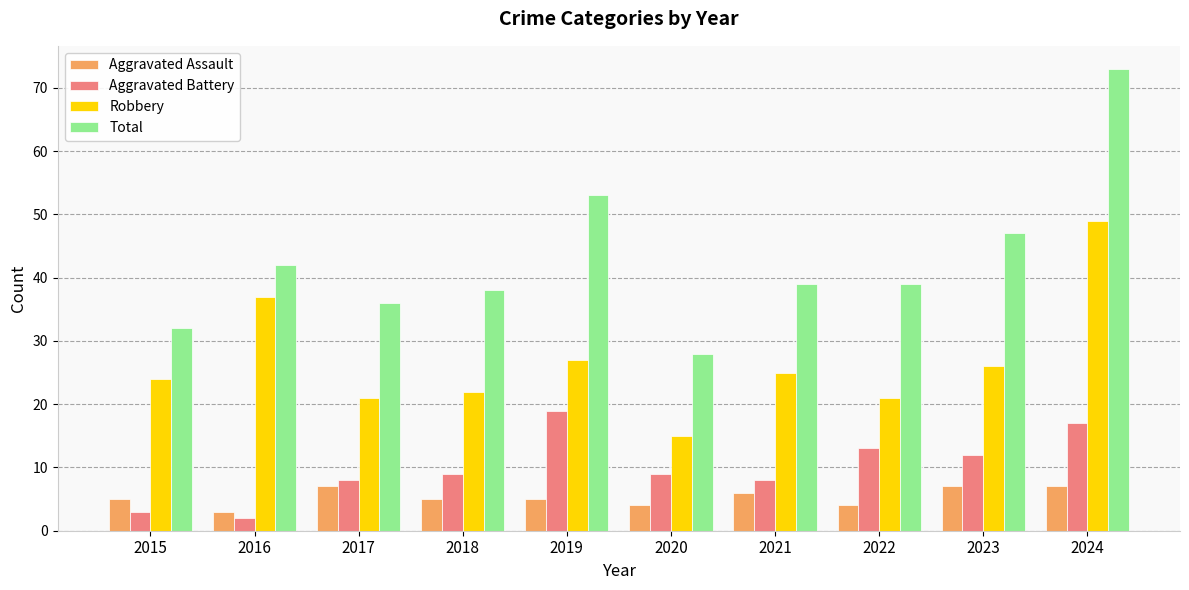

Reading left to right, transcribe all the data shown in this chart.

Aggravated Assault: 2015=5	2016=3	2017=7	2018=5	2019=5	2020=4	2021=6	2022=4	2023=7	2024=7
Aggravated Battery: 2015=3	2016=2	2017=8	2018=9	2019=19	2020=9	2021=8	2022=13	2023=12	2024=17
Robbery: 2015=24	2016=37	2017=21	2018=22	2019=27	2020=15	2021=25	2022=21	2023=26	2024=49
Total: 2015=32	2016=42	2017=36	2018=38	2019=53	2020=28	2021=39	2022=39	2023=47	2024=73